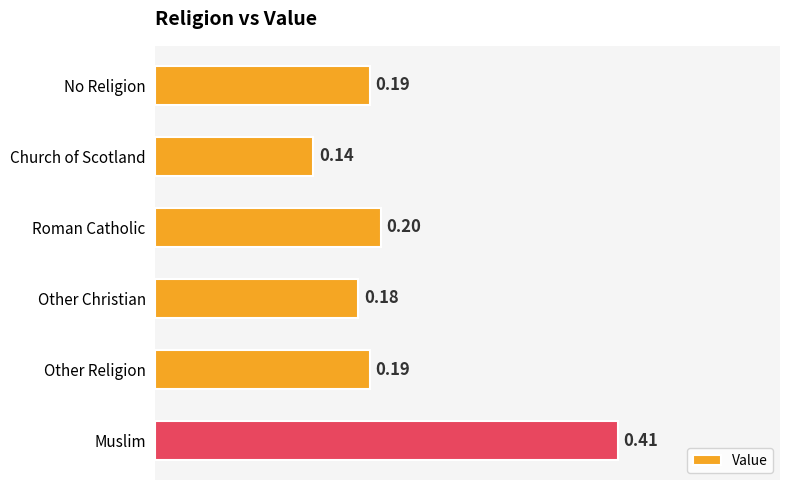

Which category has the lowest value across all series?

Church of Scotland